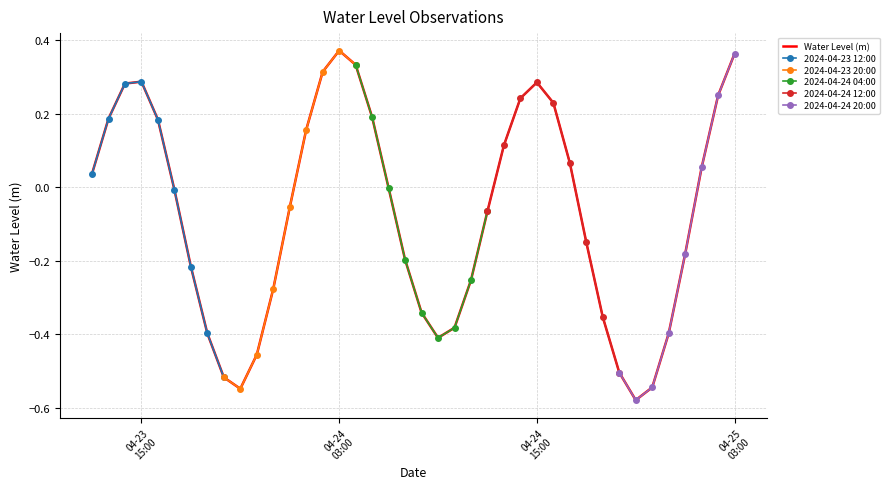

What is the sum of all values?

-2.9